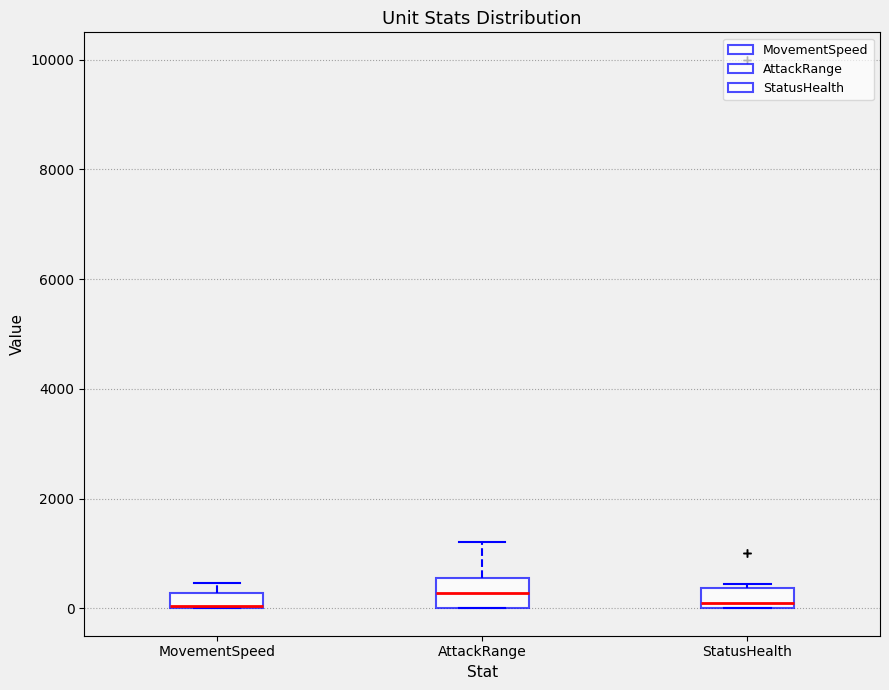

Where is the upper edge of the box for MovementSpeed on the y-axis? The values are not printed on the chart, so give them approximately, as read against the axis.

200